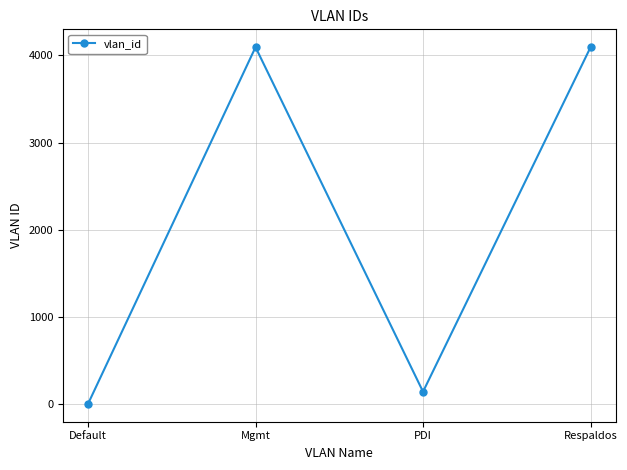

Is this an area chart (filled region under the line)?

No